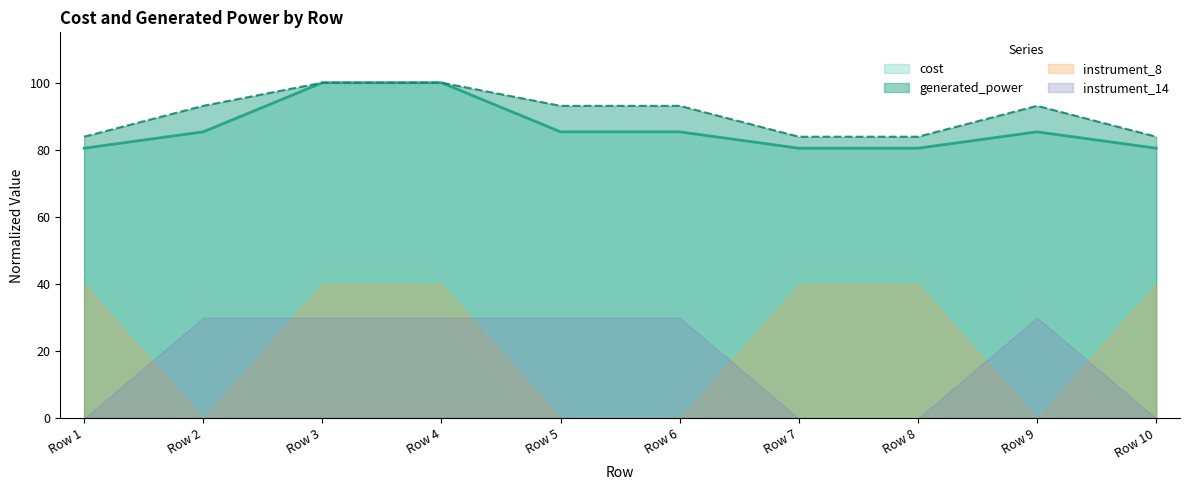

What is the maximum value for instrument_8?

40.0